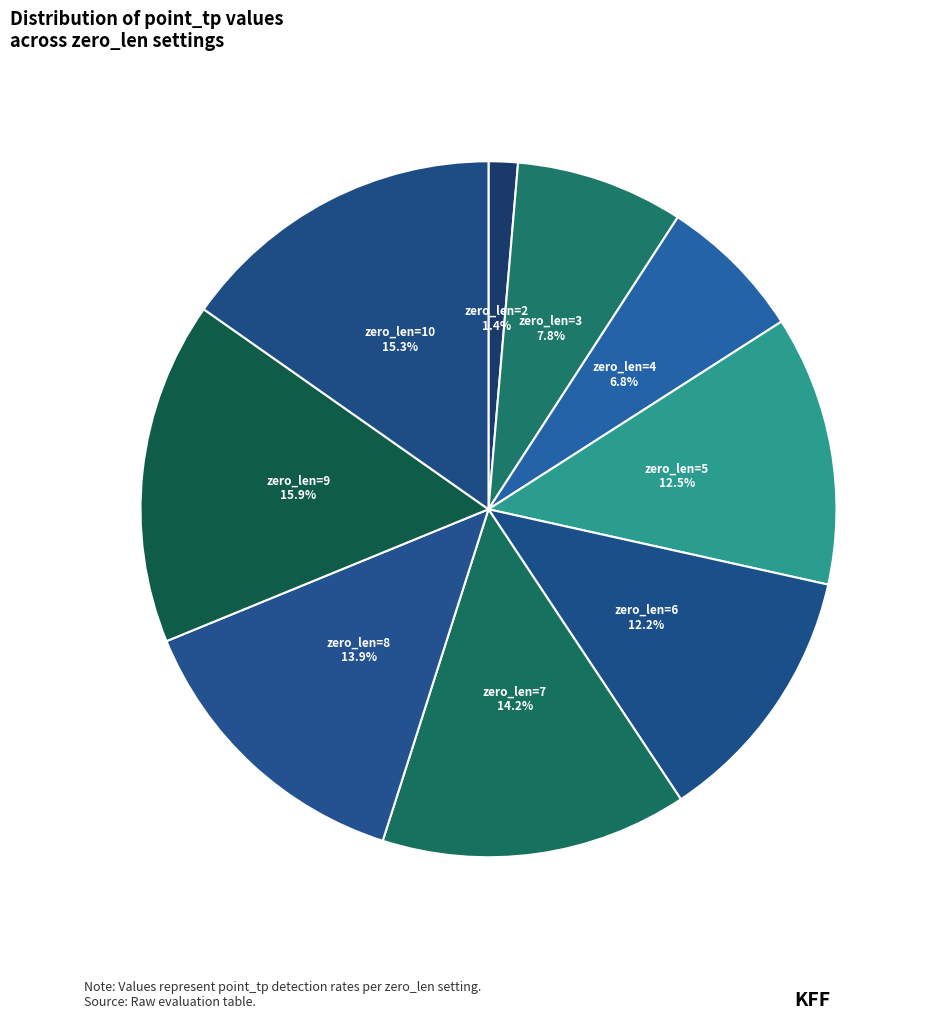

How many slices are in this pie chart?

9